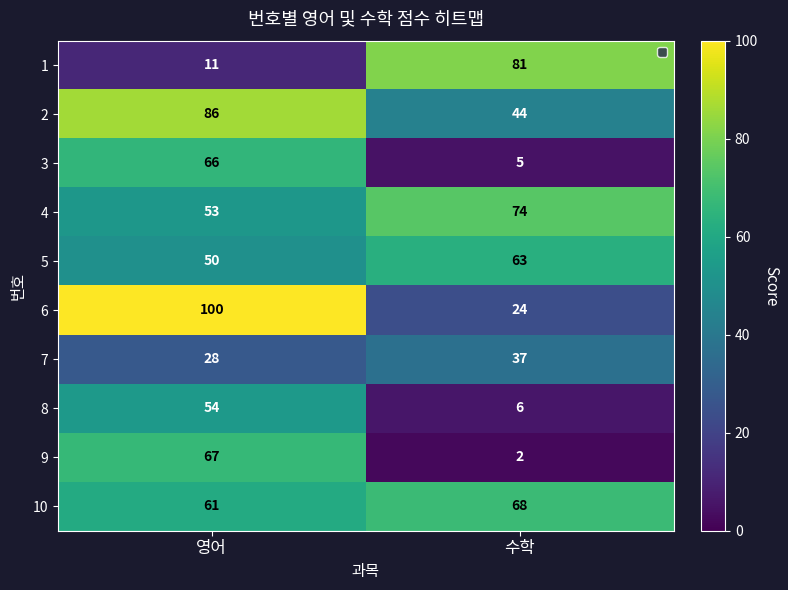

At which label does 3 reach its minimum?

수학